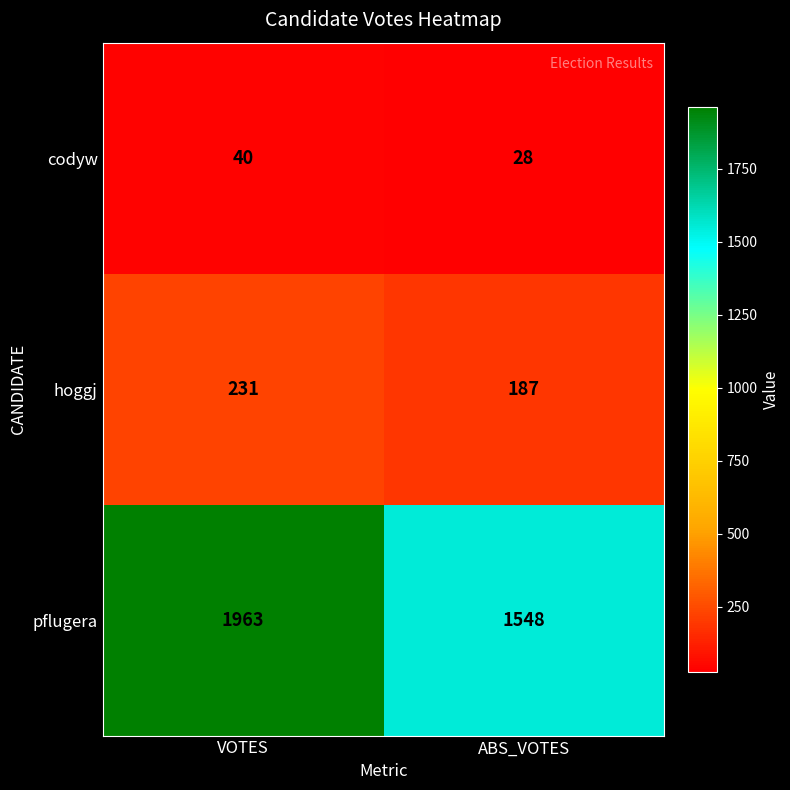

What is the difference between the maximum and minimum values in the codyw series?

12